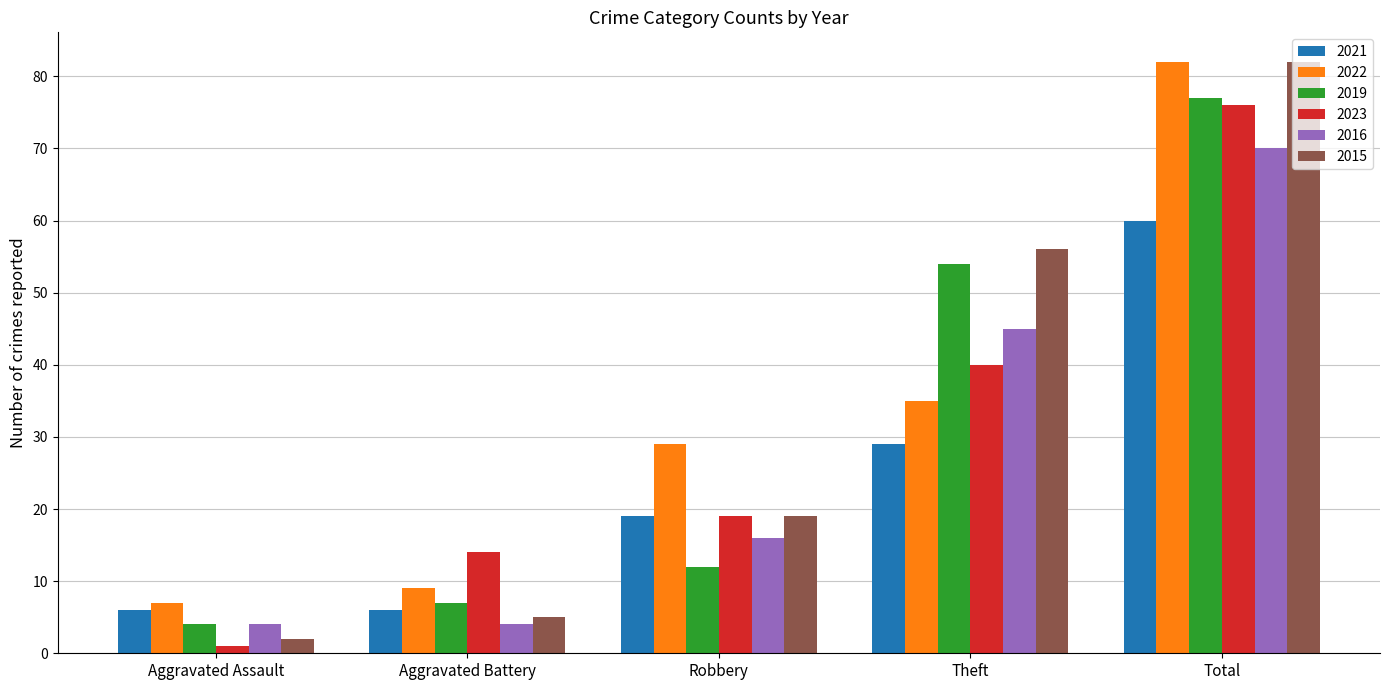

What is the spread (max minus min) of values at Total?

22